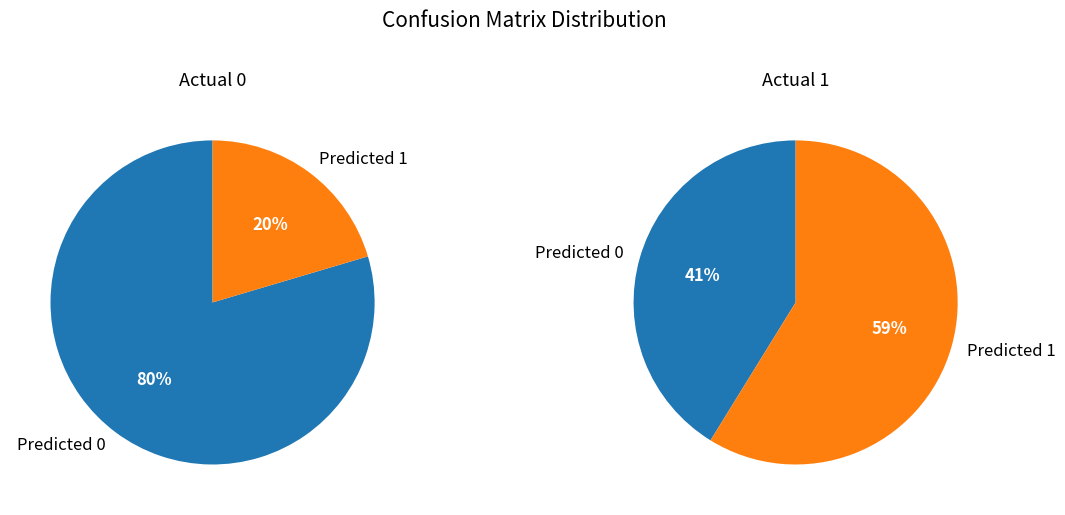

Rank the series at Predicted 0 from lowest to highest value.

Actual 1, Actual 0